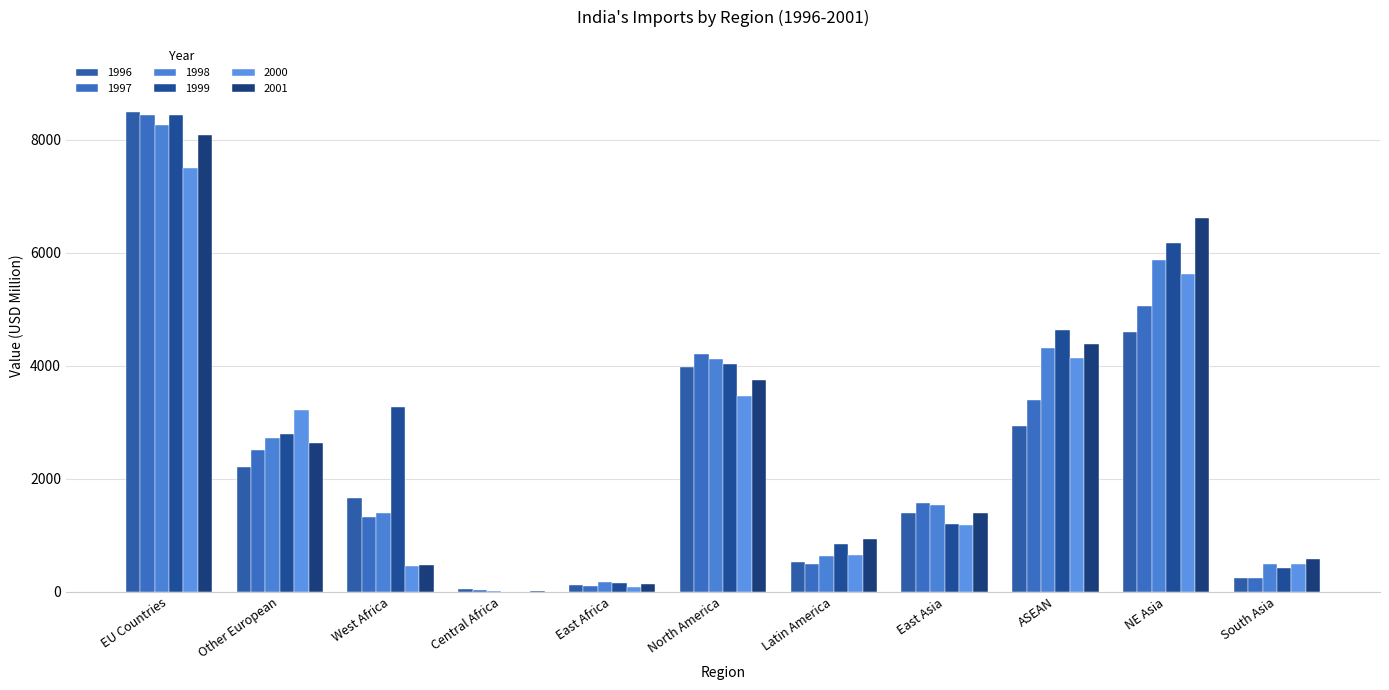

What are all the series names shown in the legend?

1996, 1997, 1998, 1999, 2000, 2001